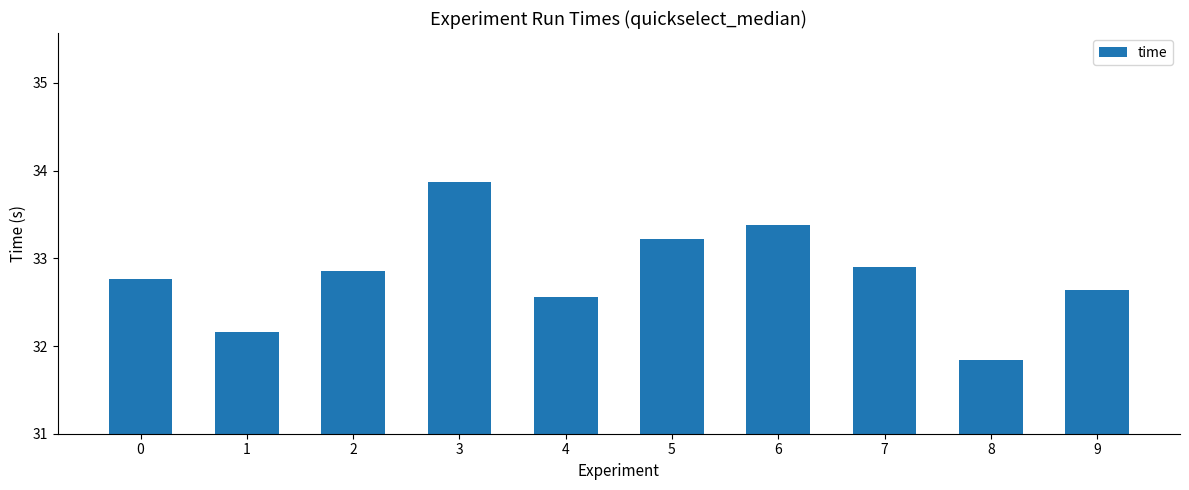

Does the chart contain stacked bars?

No